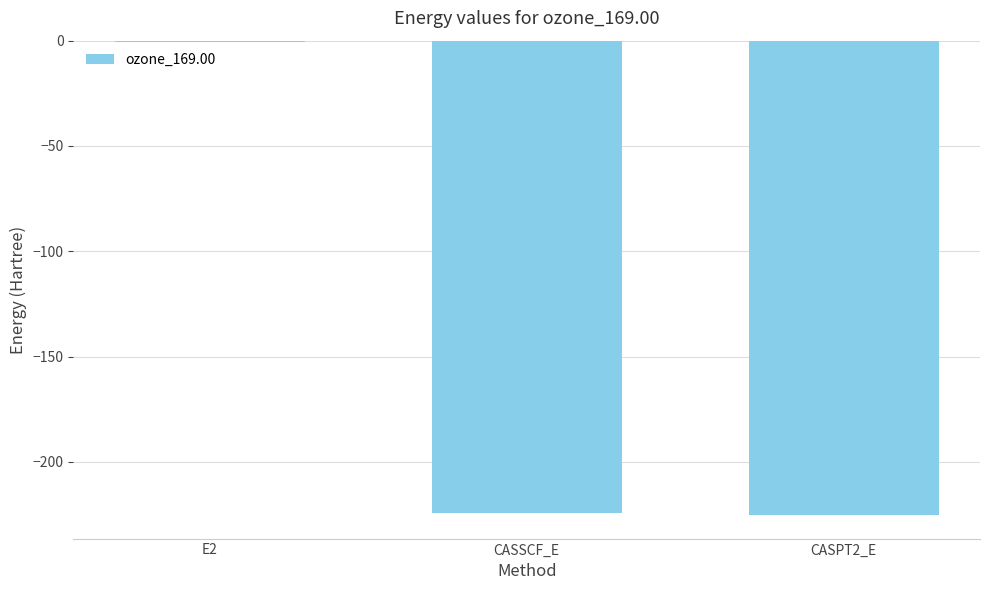

What is the sum of all values?

-450.3